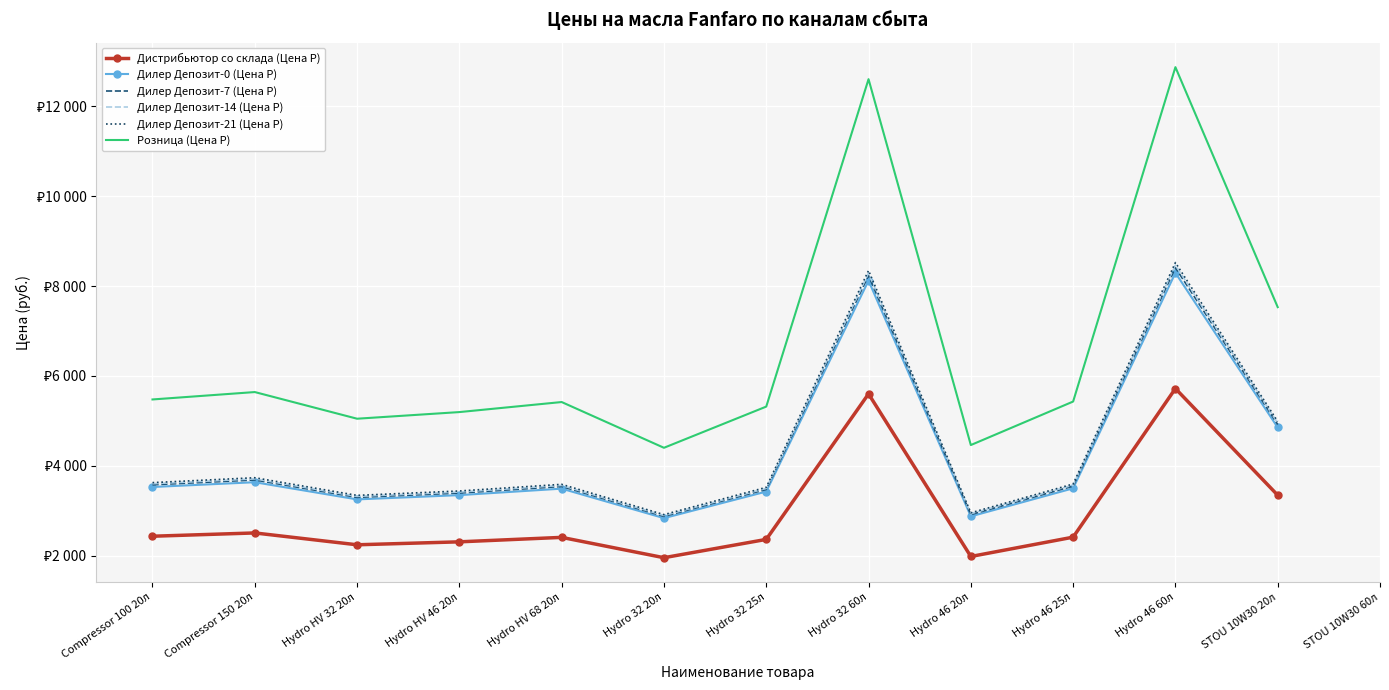

The value of Дистрибьютор со склада (Цена Р) at Hydro 32 20л is 2606.6. True or false?

False